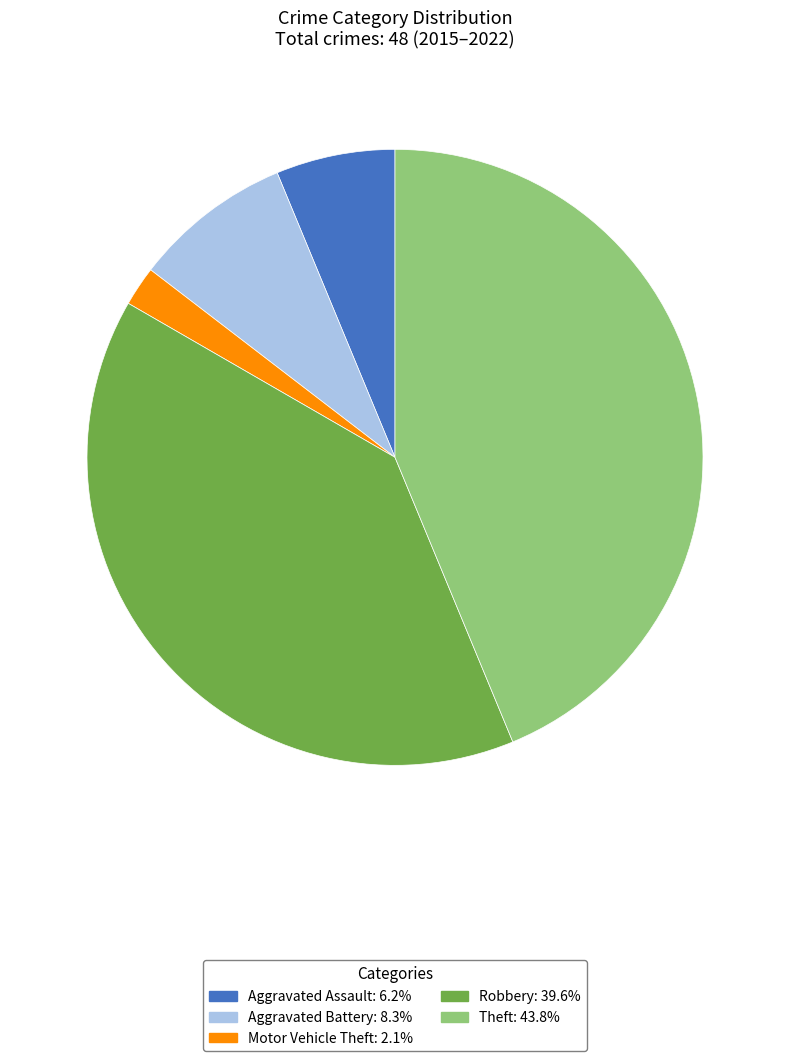

Rank the categories by value from highest to lowest.

Theft, Robbery, Aggravated Battery, Aggravated Assault, Motor Vehicle Theft